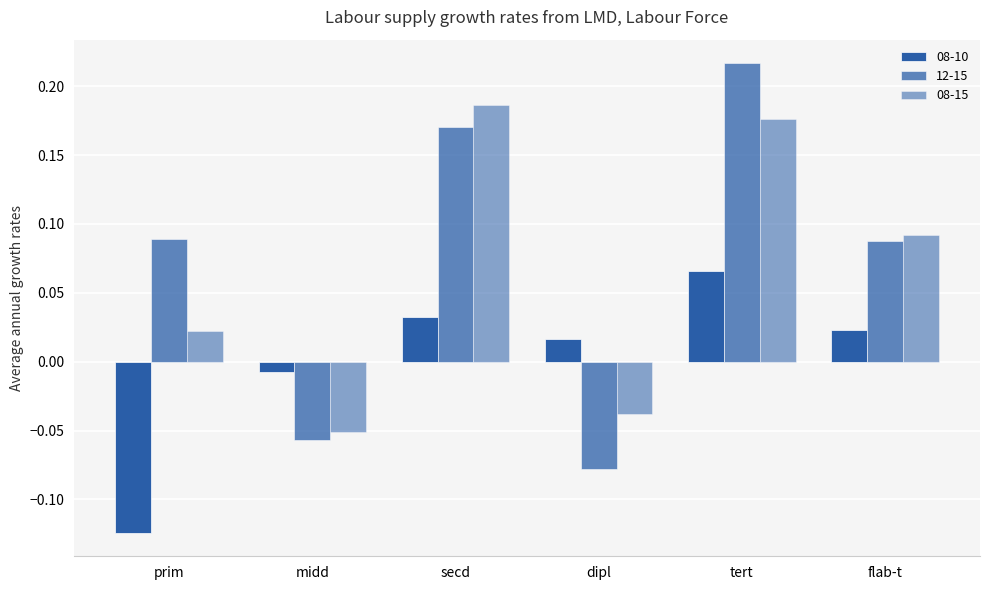

The 12-15 series shows 0.1 at flab-t. True or false?

True